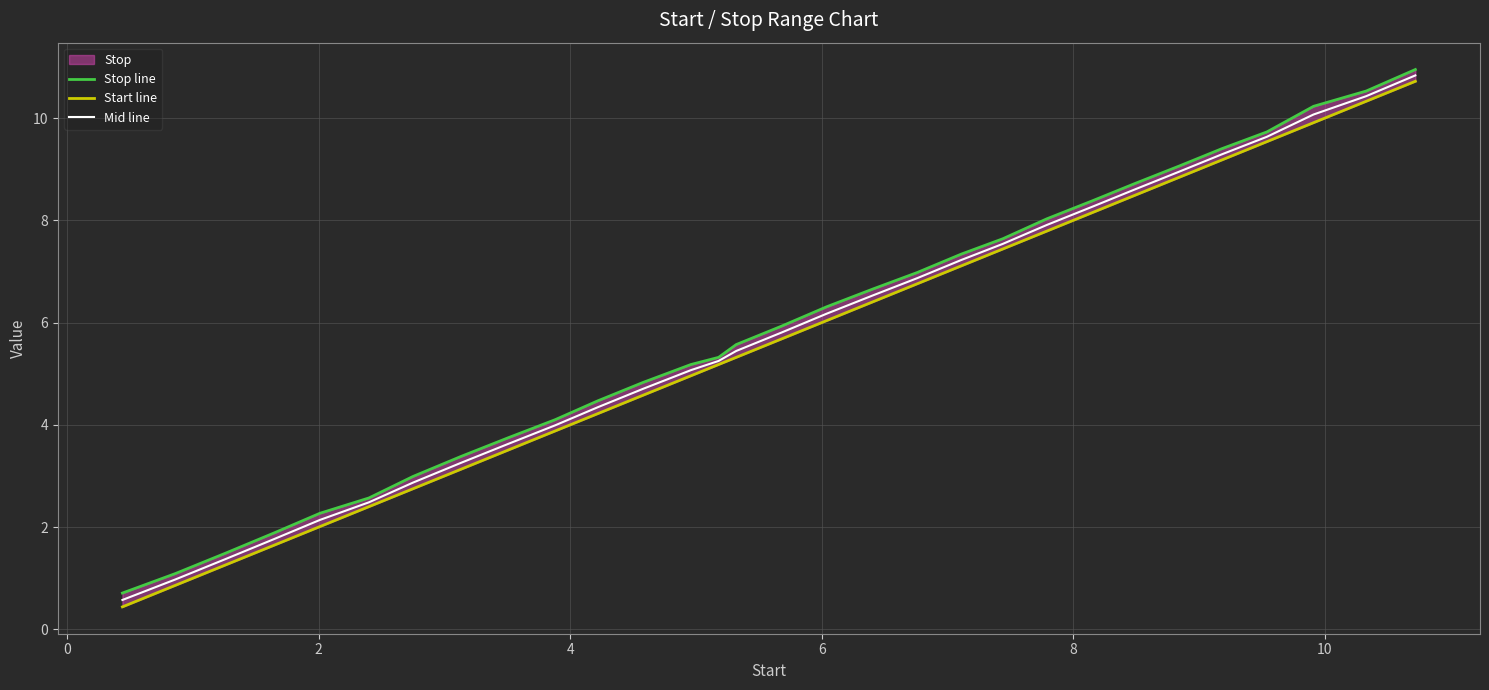

What is the maximum value for Mid line?

10.8